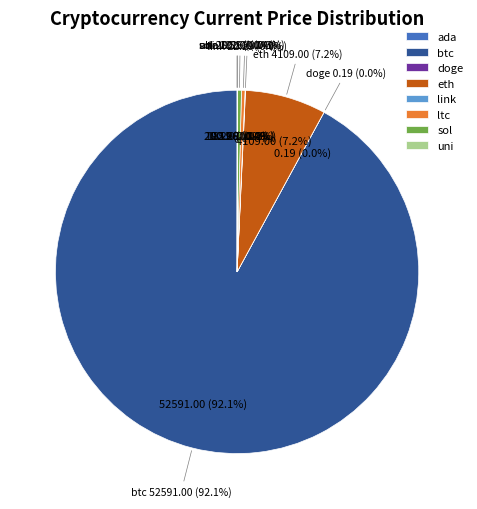

Count the number of slices in the pie.

8